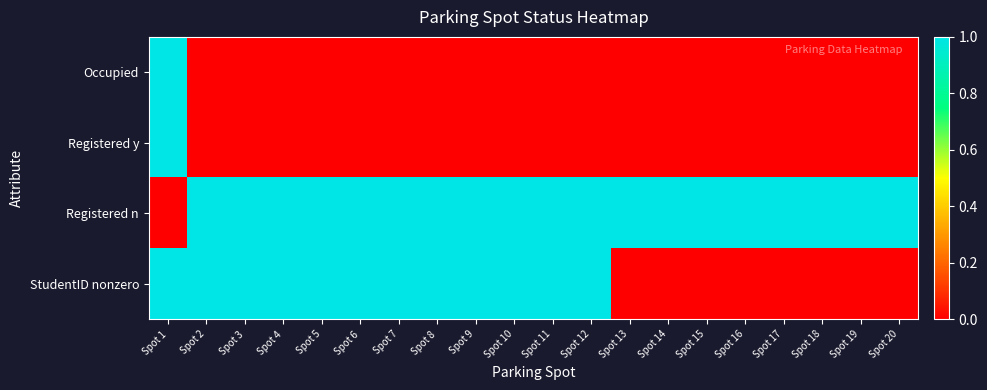

How many data points does each series have?

20